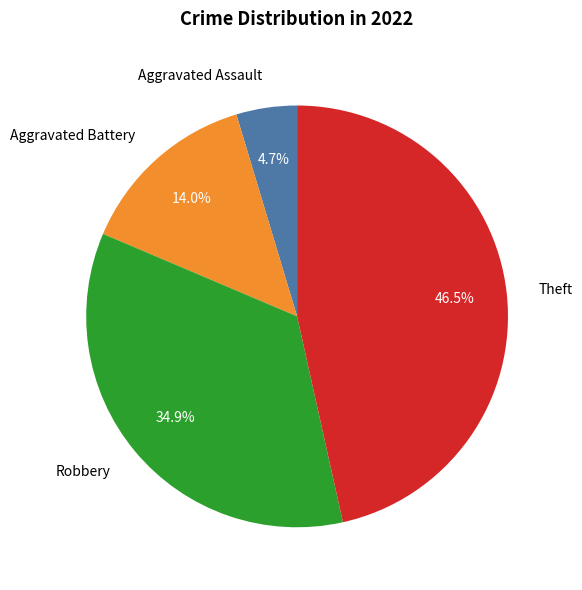

Which category has the smallest portion of the pie?

Aggravated Assault